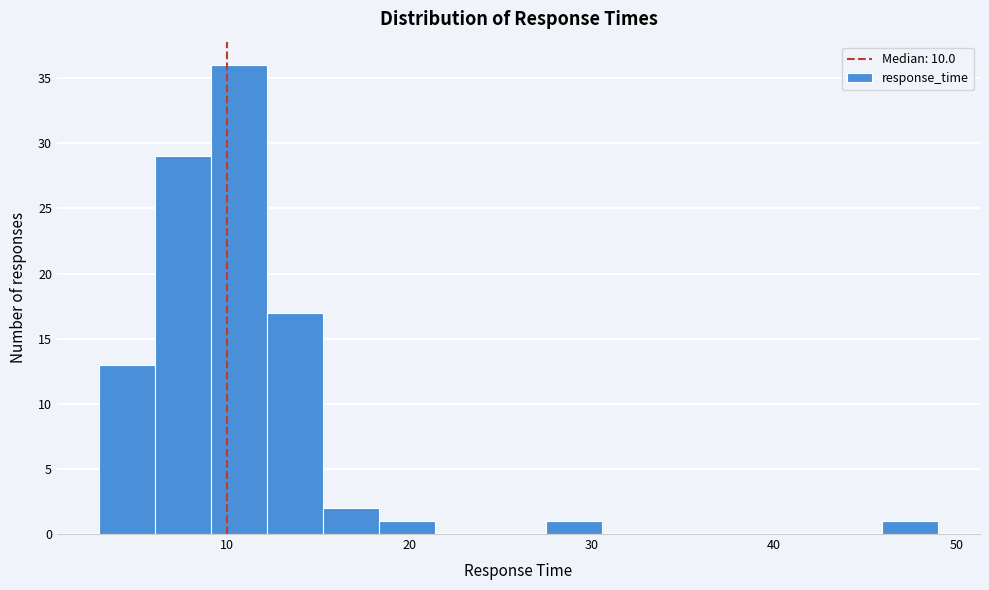

Around what value on the x-axis is the tallest bar? Give the approximate position of its centre, as read against the axis.

11